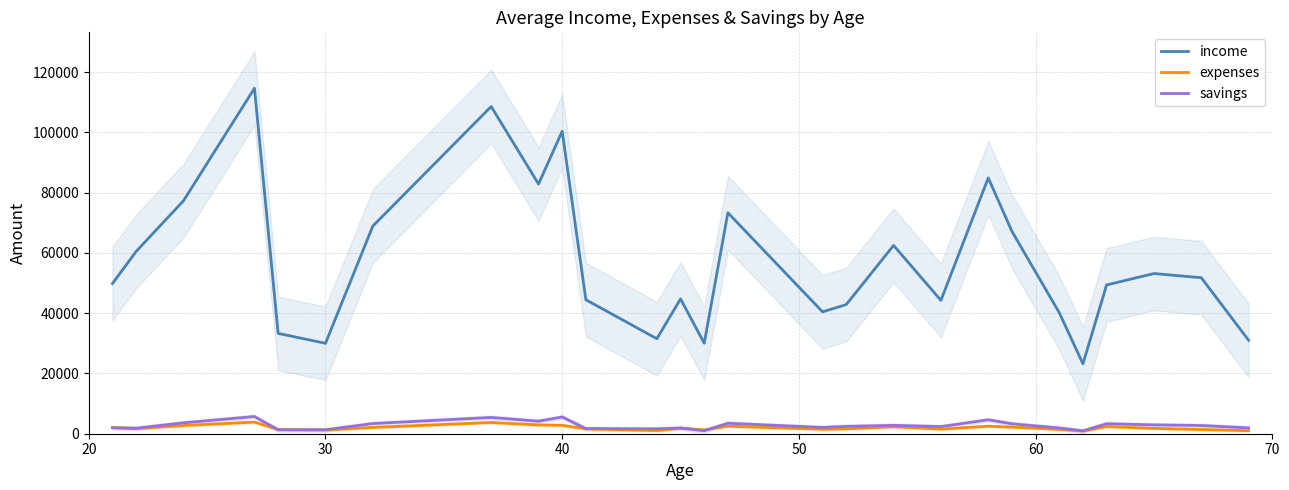

True or false: savings and income cross at least once.

False